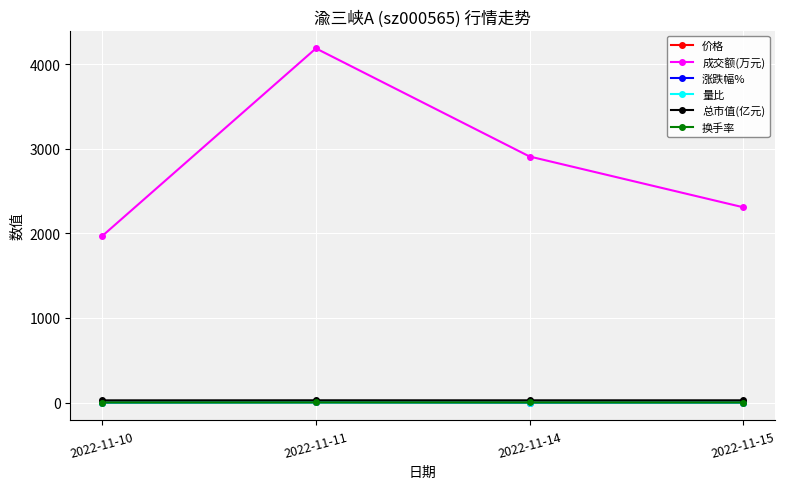

Rank the categories by 成交额(万元) value from highest to lowest.

2022-11-11, 2022-11-14, 2022-11-15, 2022-11-10